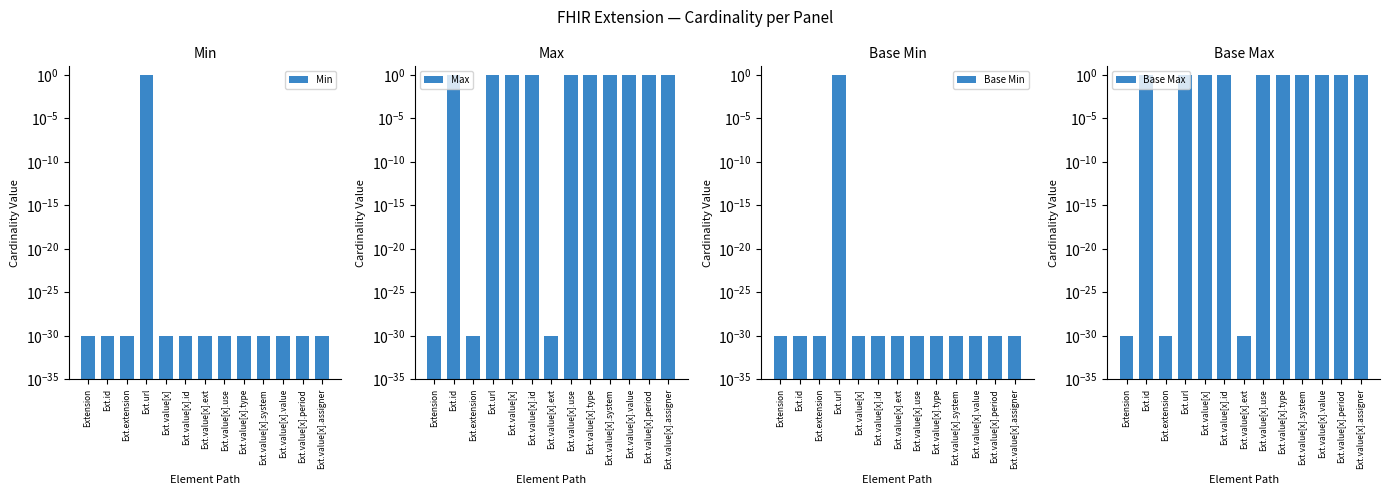

What are all the series names shown in the legend?

Min, Max, Base Min, Base Max